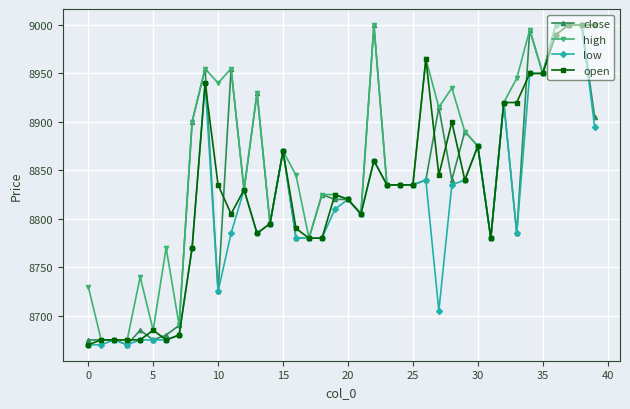

What is the minimum value for high?

8675